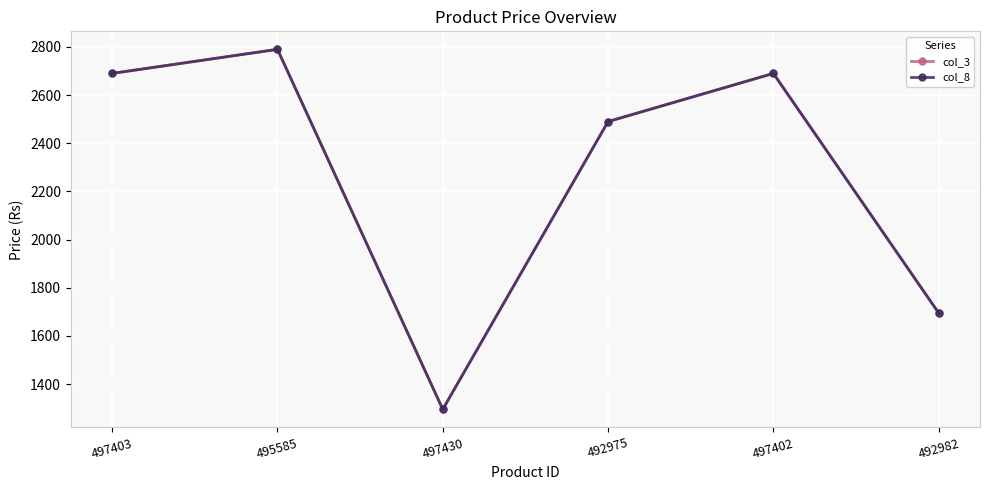

At which label does col_8 first exceed 2690?

495585